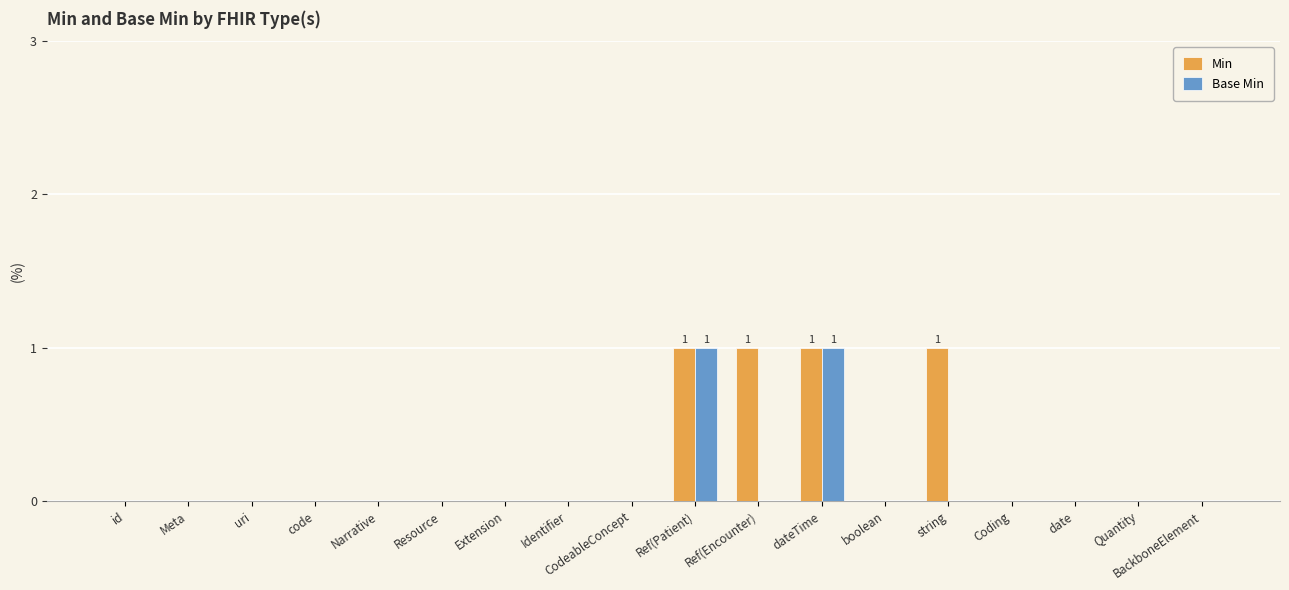

Is it true that Base Min equals -1 at boolean?

False